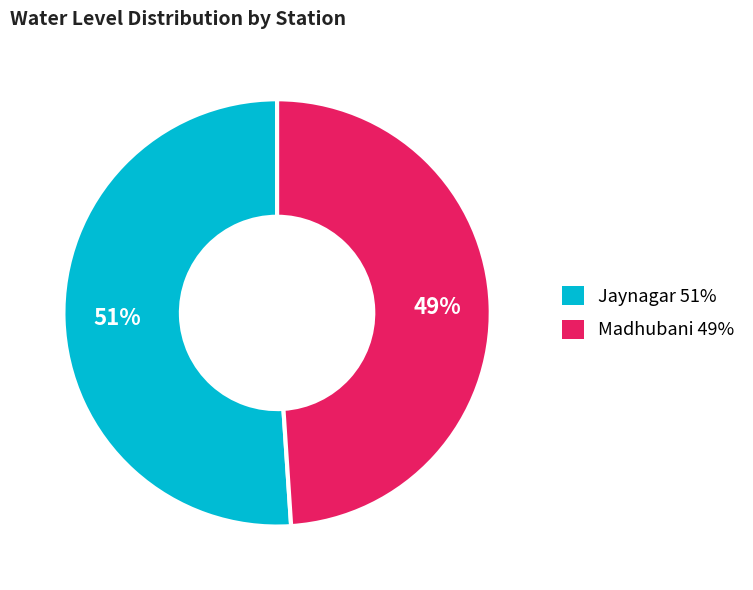

Is it true that Madhubani is 34% of the pie?

False